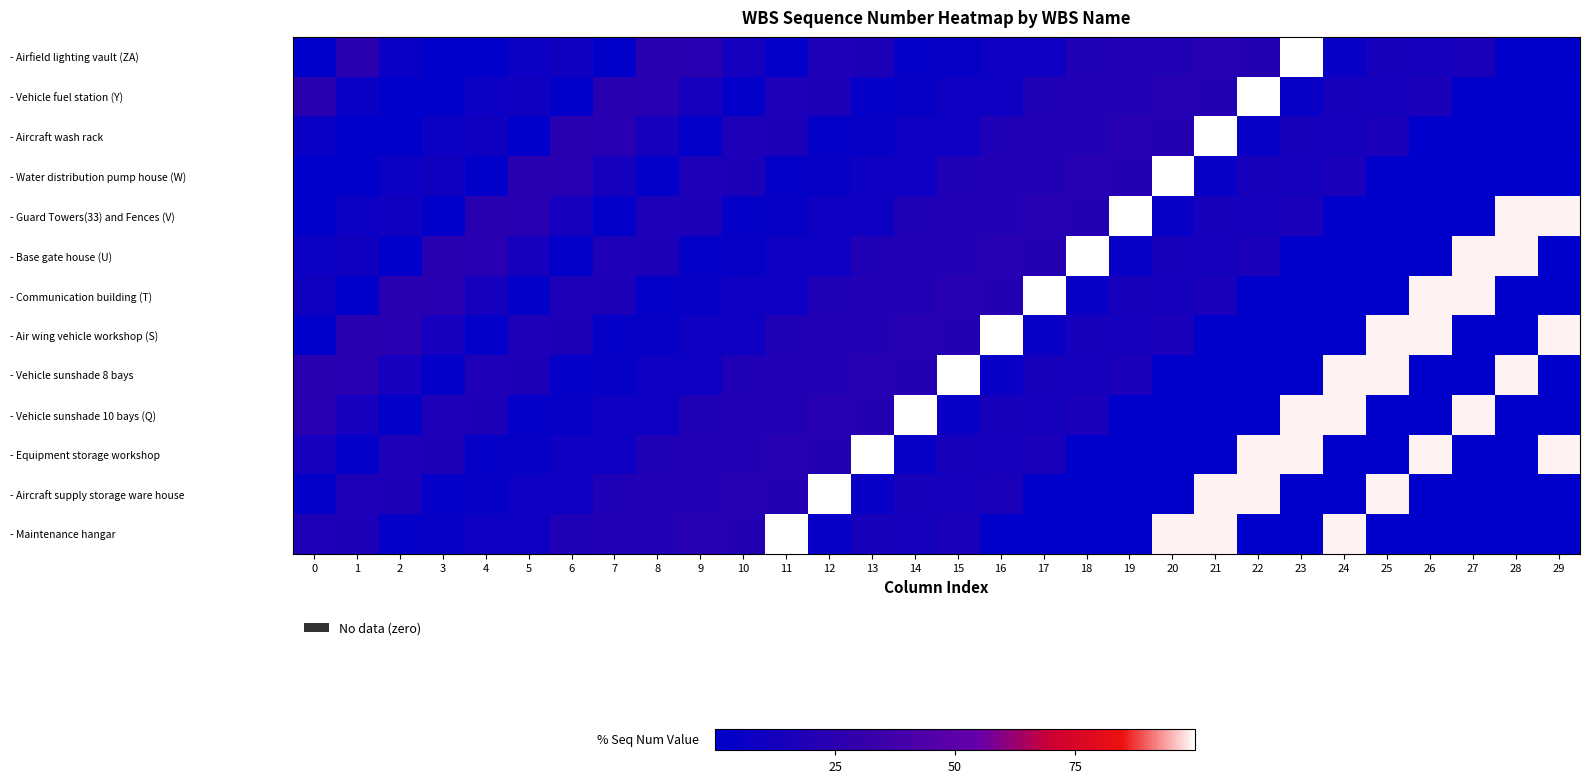

At which category is the sum across all series the highest?

21